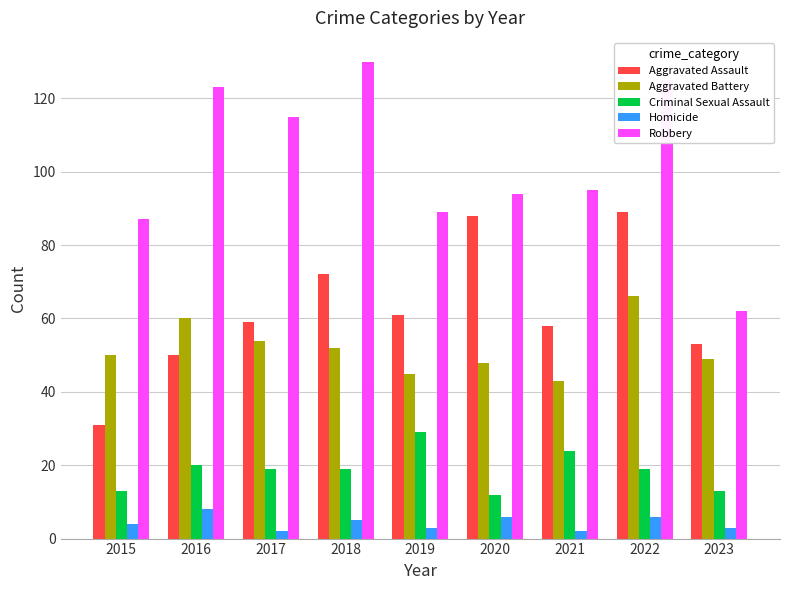

Reading left to right, transcribe all the data shown in this chart.

Aggravated Assault: 31	50	59	72	61	88	58	89	53
Aggravated Battery: 50	60	54	52	45	48	43	66	49
Criminal Sexual Assault: 13	20	19	19	29	12	24	19	13
Homicide: 4	8	2	5	3	6	2	6	3
Robbery: 87	123	115	130	89	94	95	125	62